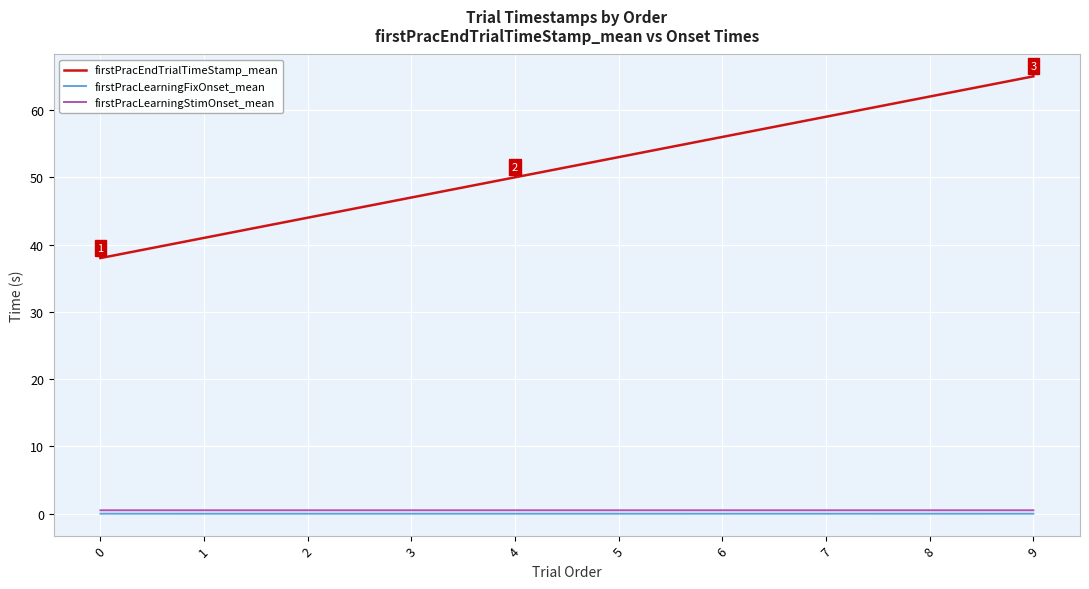

What is the greatest value displayed?

65.0